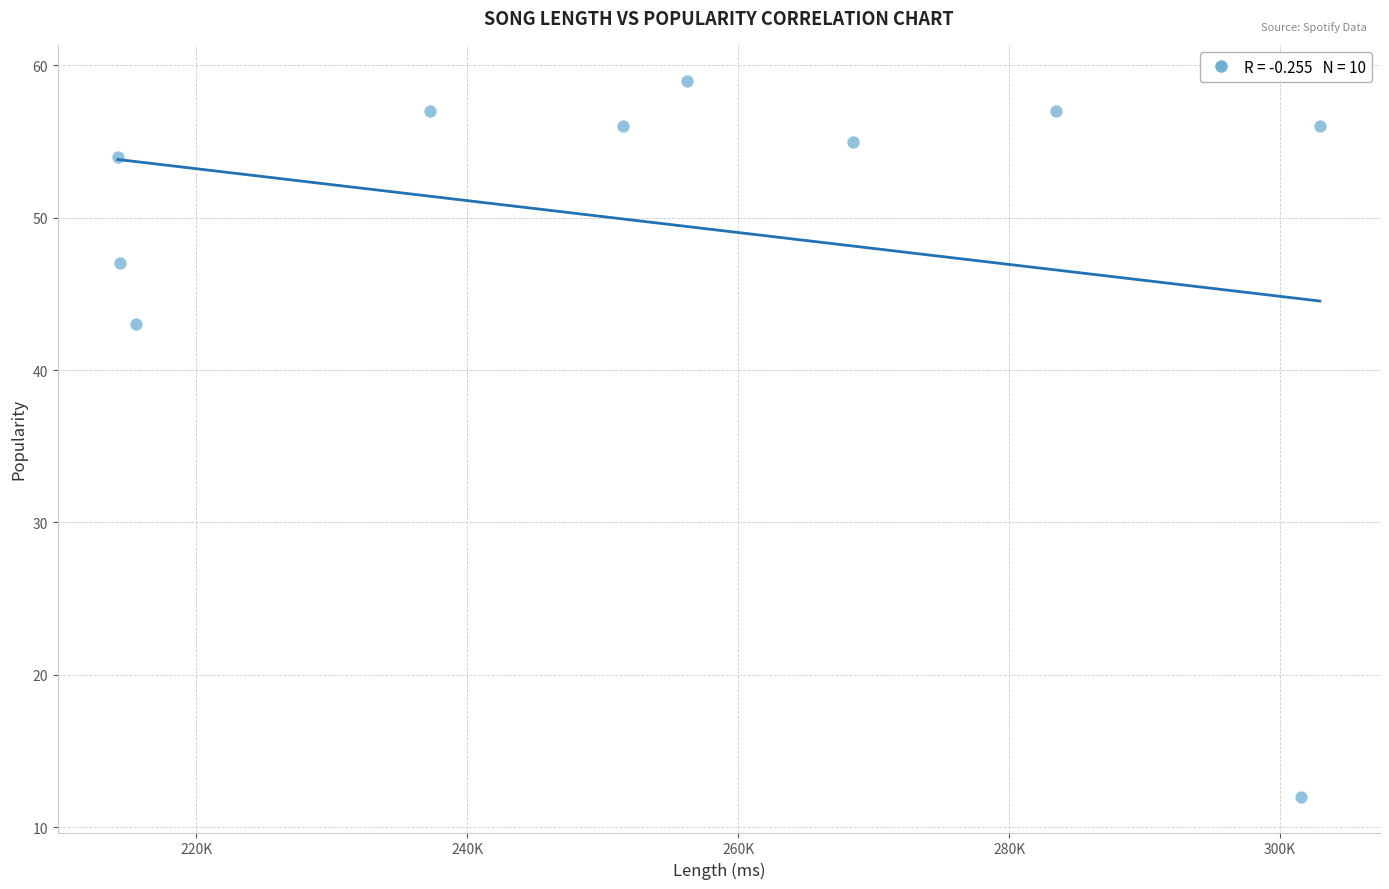

What Y value in the scatter plot is closest to 35?

43